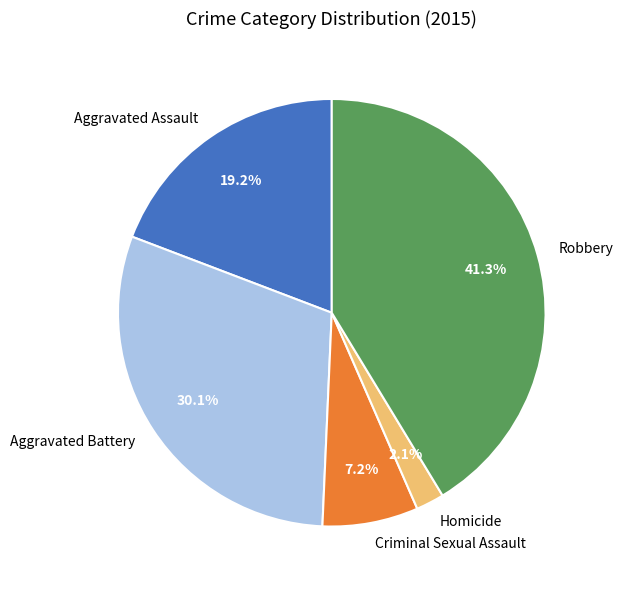

Count the number of slices in the pie.

5